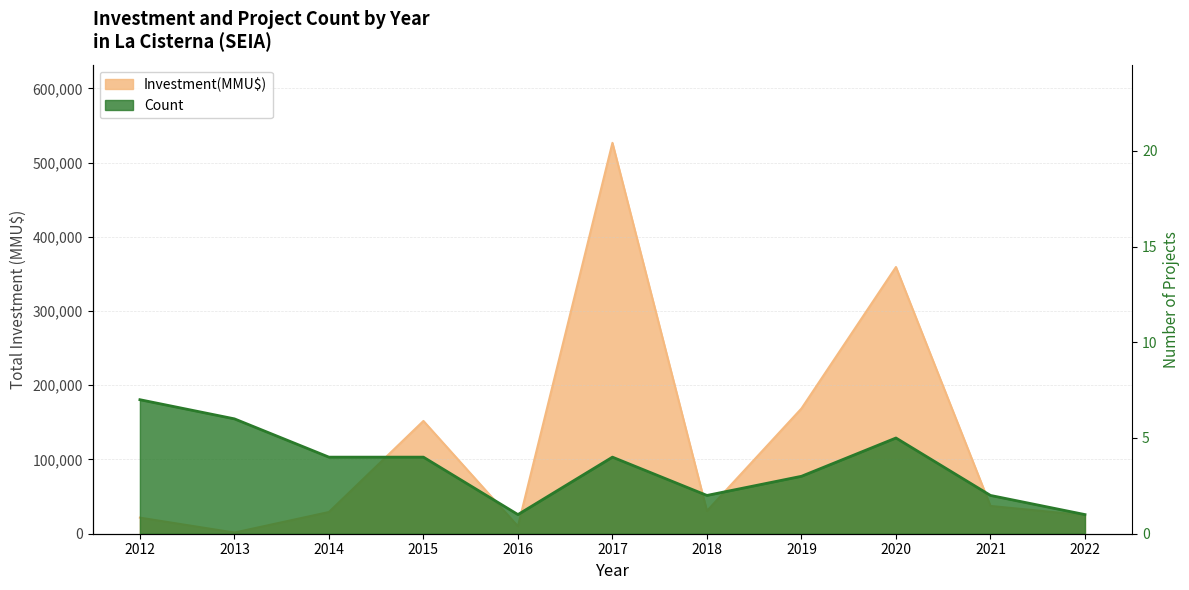

Which has a higher value, 2021 or 2019?

2019